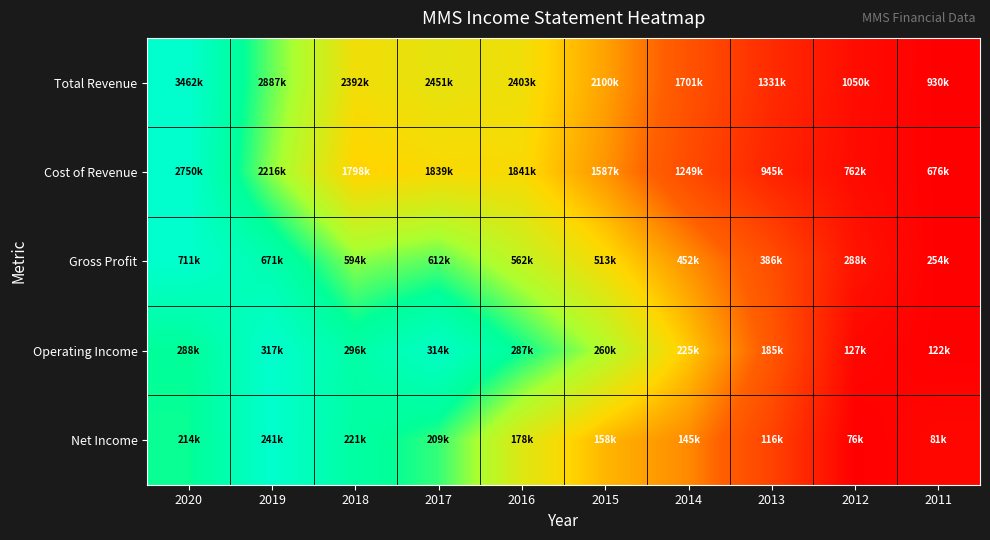

Reading left to right, what are all the values shown in this chart?

Total Revenue: 2020=1.0	2019=0.8	2018=0.6	2017=0.6	2016=0.6	2015=0.5	2014=0.3	2013=0.2	2012=0.0	2011=0.0
Cost of Revenue: 2020=1.0	2019=0.7	2018=0.5	2017=0.6	2016=0.6	2015=0.4	2014=0.3	2013=0.1	2012=0.0	2011=0.0
Gross Profit: 2020=1.0	2019=0.9	2018=0.7	2017=0.8	2016=0.7	2015=0.6	2014=0.4	2013=0.3	2012=0.1	2011=0.0
Operating Income: 2020=0.9	2019=1.0	2018=0.9	2017=1.0	2016=0.8	2015=0.7	2014=0.5	2013=0.3	2012=0.0	2011=0.0
Net Income: 2020=0.8	2019=1.0	2018=0.9	2017=0.8	2016=0.6	2015=0.5	2014=0.4	2013=0.2	2012=0.0	2011=0.0